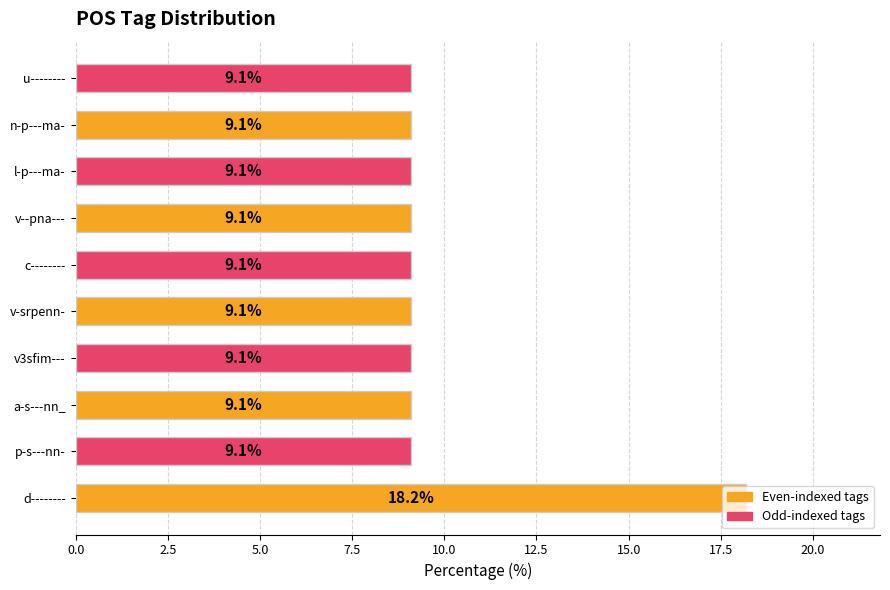

Is it true that the value at u-------- is 4.8?

False